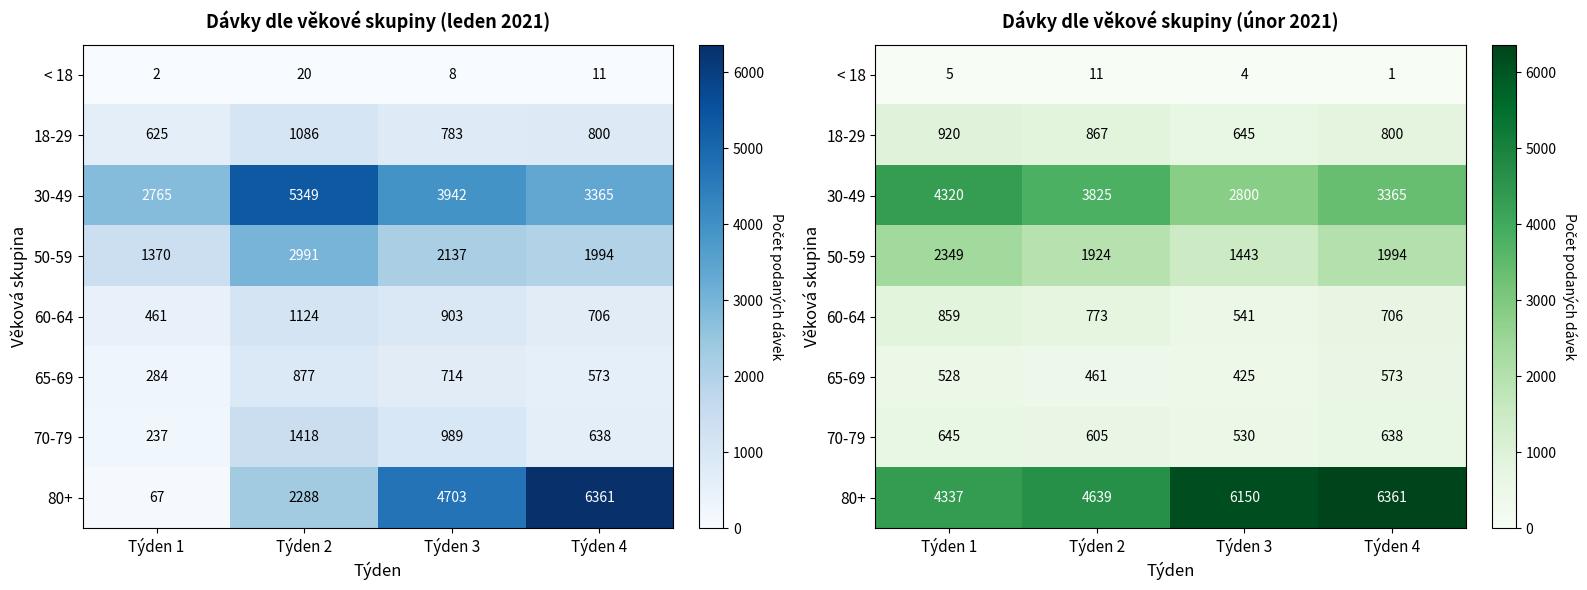

List the labels in order of 18-29 value, smallest first.

Týden 3, Týden 4, Týden 2, Týden 1